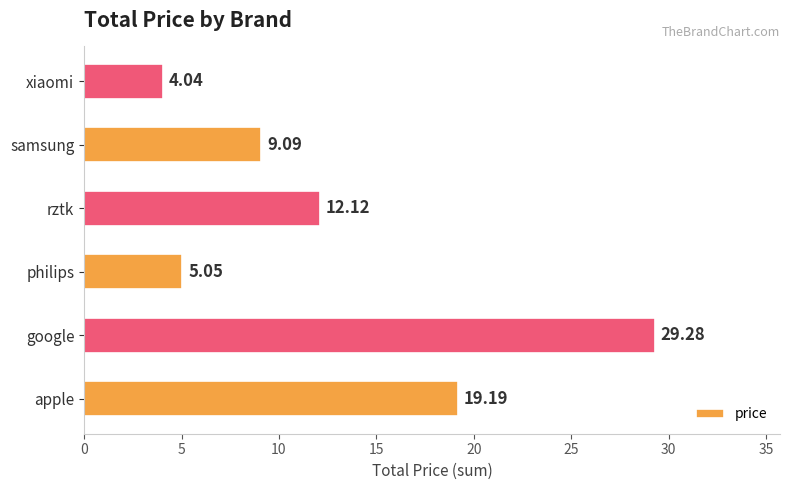

What is the difference between the maximum and minimum values?

25.2